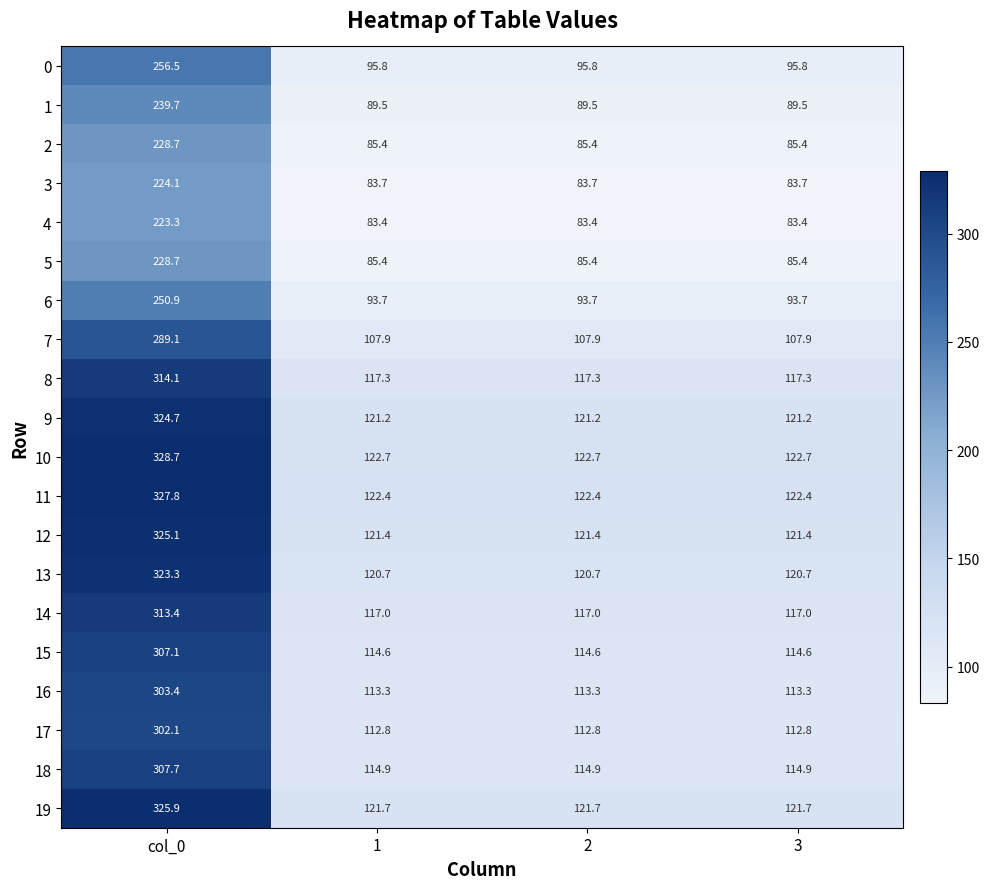

How many series are shown in this chart?

20